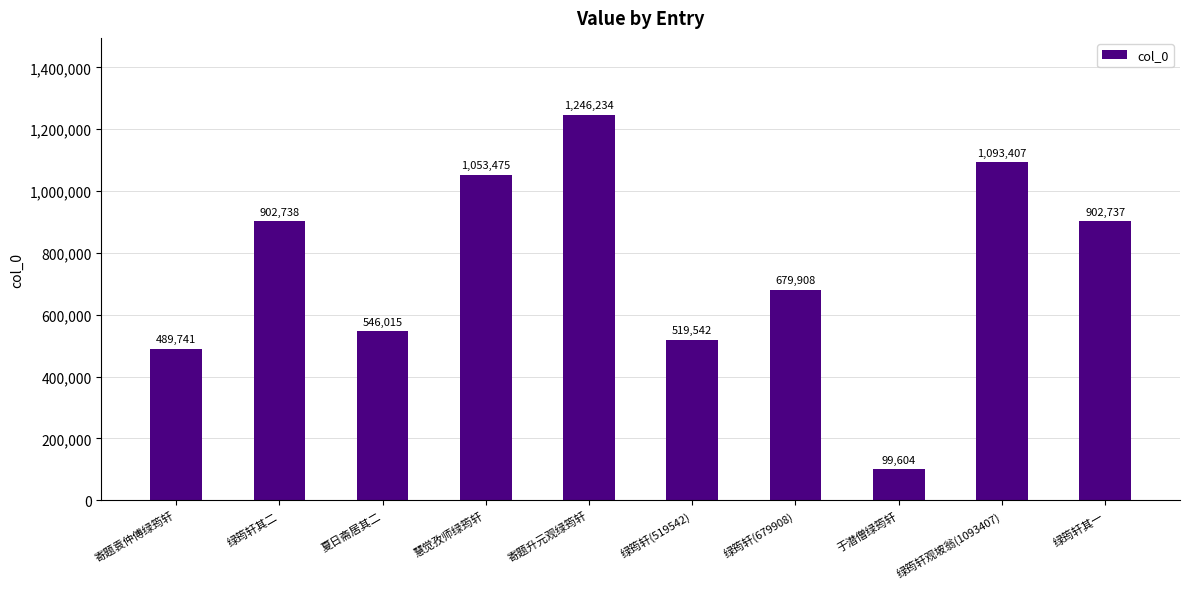

Are the bars horizontal?

No